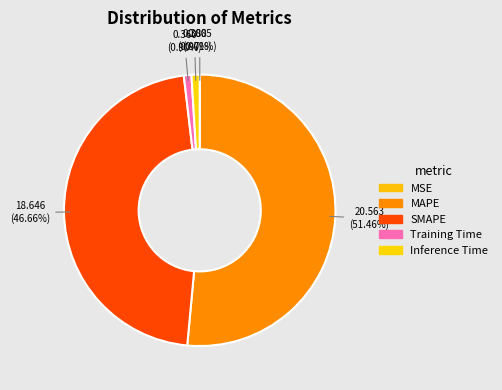

What percentage is NOT represented by Training Time?

99.1%